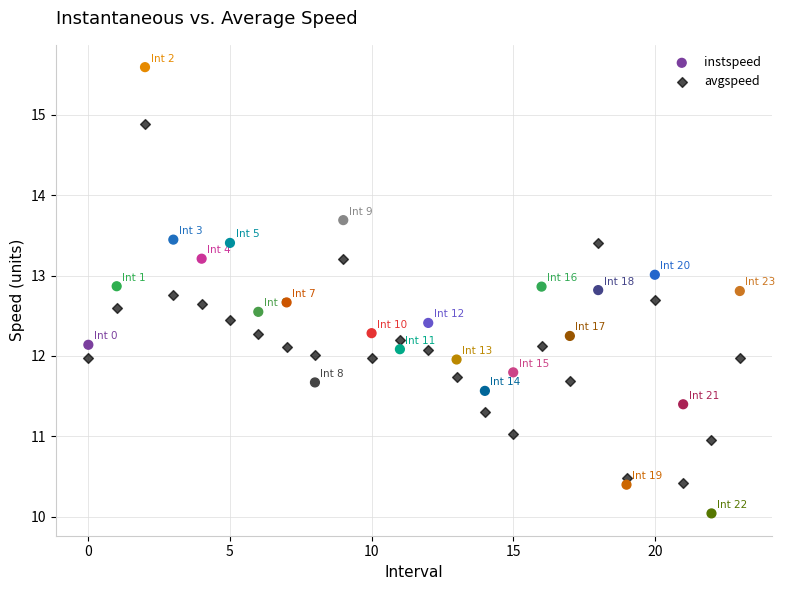

Across all data points, what is the range of Y values (max minus min)?

5.6